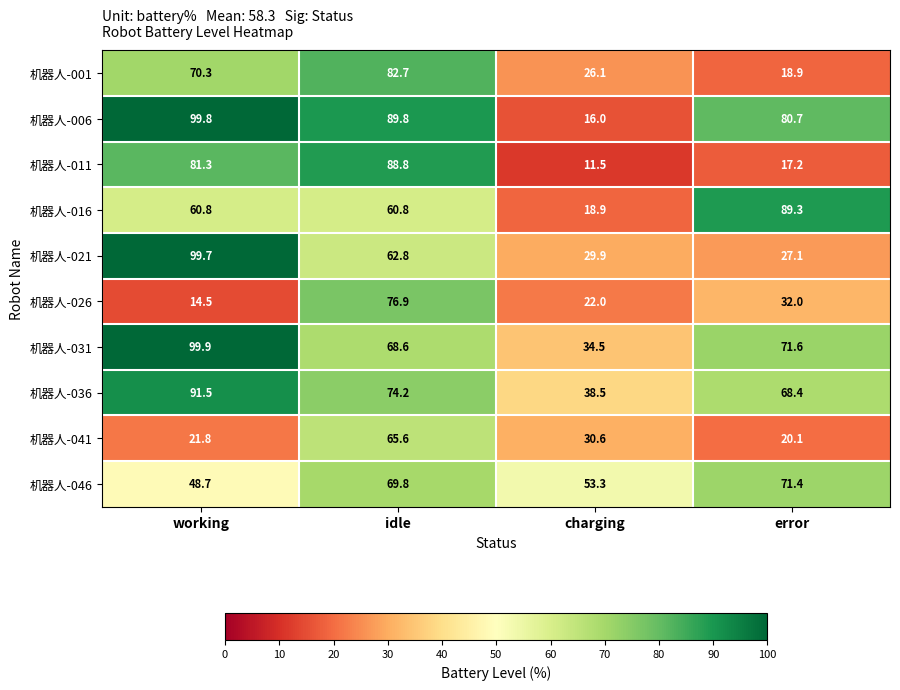

Where is 机器人-021 nearest to the value 63?

idle